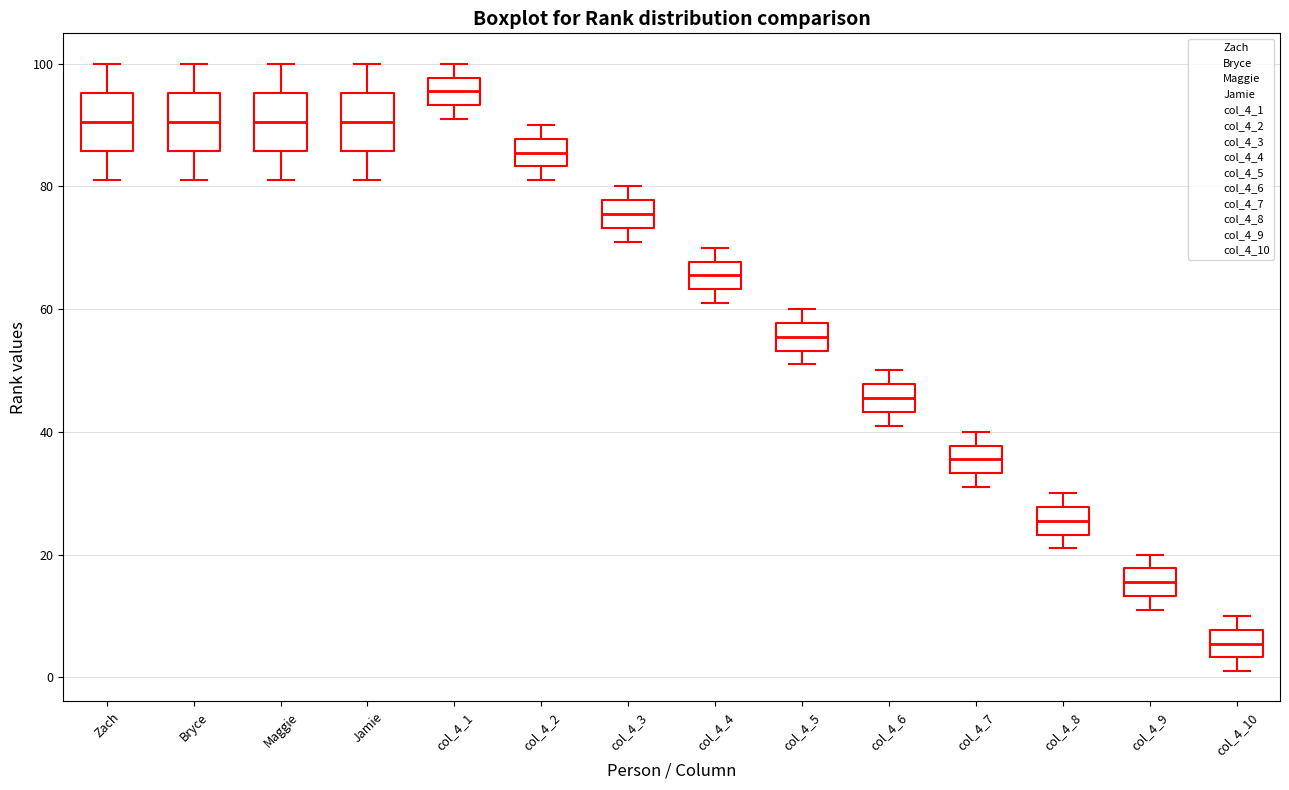

Reading left to right, transcribe this box plot: for each box, give where its median line is, the range the box spans, and where its two whiskers end, as read against the y-axis. The values are not printed on the chart, so give them approximately, as read against the axis.

Zach: median 90, box 86 to 96, whiskers 82 to 100
Bryce: median 90, box 86 to 96, whiskers 82 to 100
Maggie: median 90, box 86 to 96, whiskers 82 to 100
Jamie: median 90, box 86 to 96, whiskers 82 to 100
col_4_1: median 96, box 94 to 98, whiskers 92 to 100
col_4_2: median 86, box 84 to 88, whiskers 82 to 90
col_4_3: median 76, box 74 to 78, whiskers 72 to 80
col_4_4: median 66, box 64 to 68, whiskers 62 to 70
col_4_5: median 56, box 54 to 58, whiskers 52 to 60
col_4_6: median 46, box 44 to 48, whiskers 42 to 50
col_4_7: median 36, box 34 to 38, whiskers 32 to 40
col_4_8: median 26, box 24 to 28, whiskers 22 to 30
col_4_9: median 16, box 14 to 18, whiskers 12 to 20
col_4_10: median 6, box 4 to 8, whiskers 2 to 10